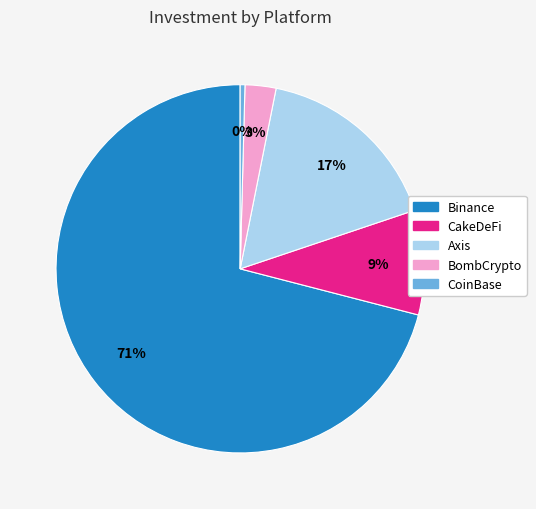

Does any single category account for the majority?

Yes